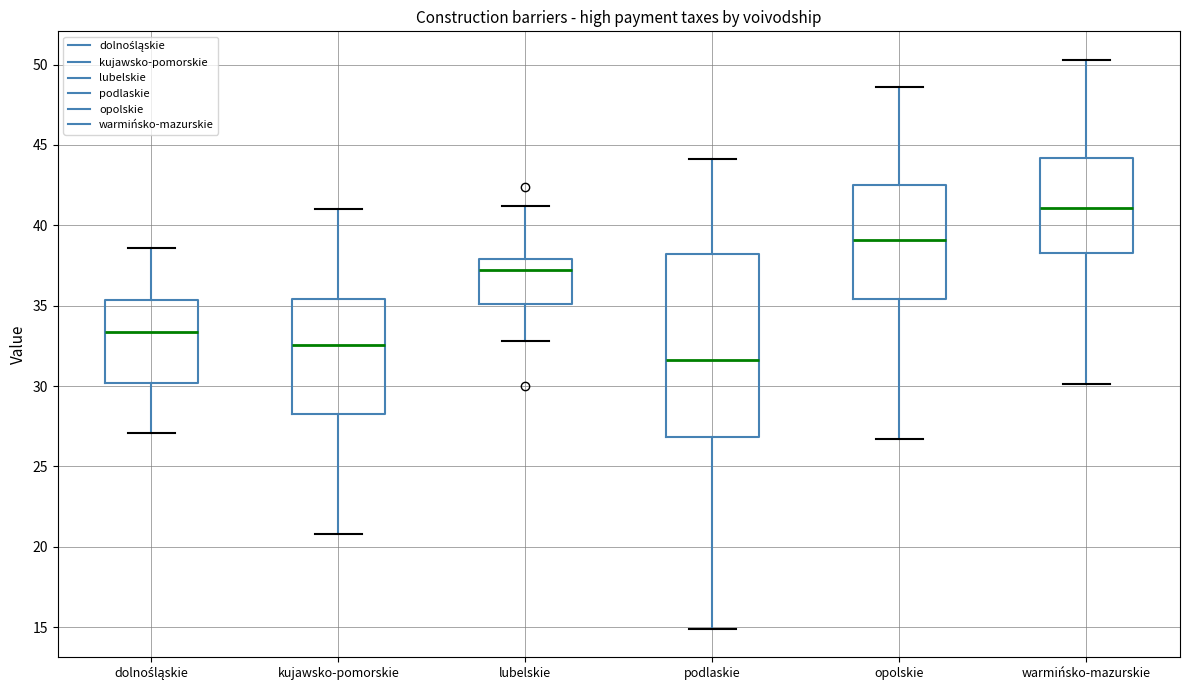

Which box's median line is the lowest?

podlaskie